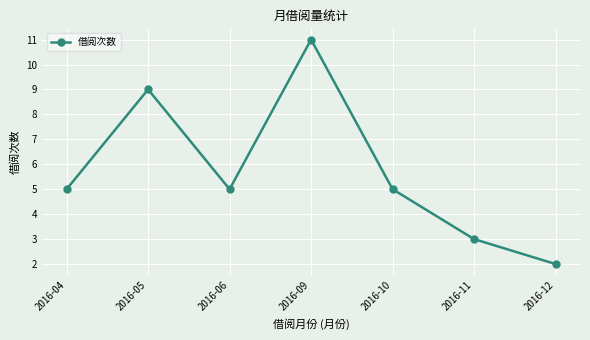

True or false: the data shows 5 at 2016-04.

True